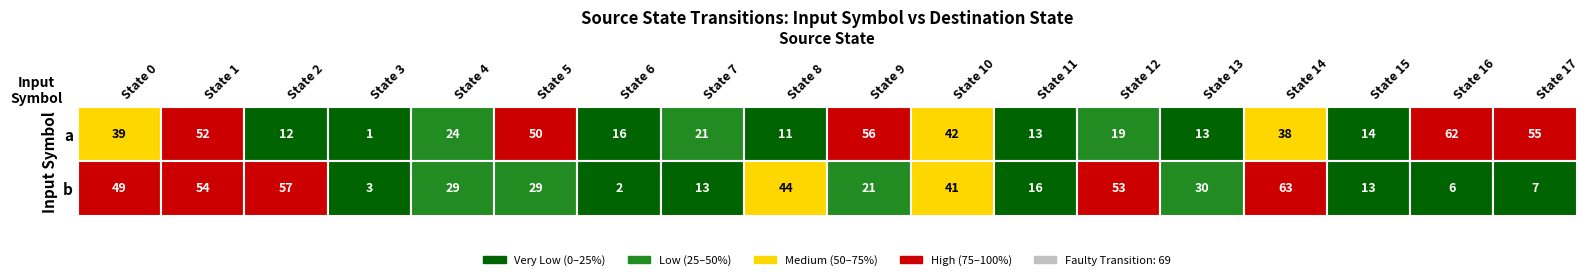

What is the maximum value shown in the chart?

63